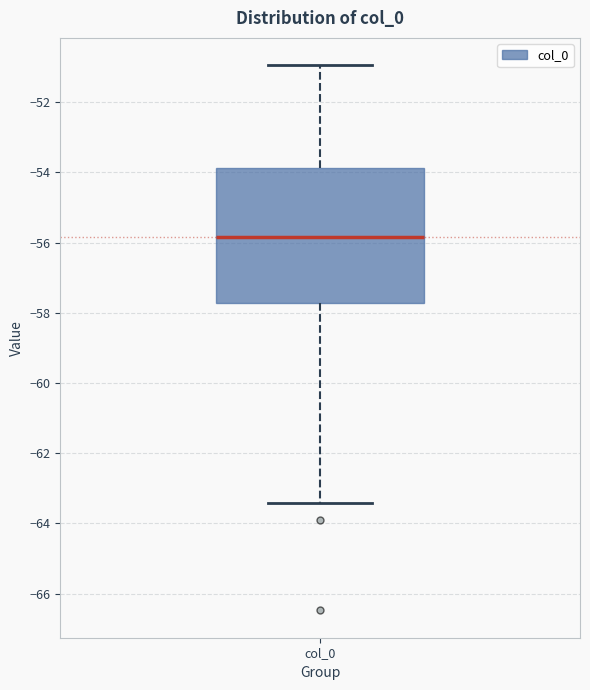

Transcribe this box plot: give where the median line is, the range the box spans, and where the two whiskers end, as read against the y-axis. The values are not printed on the chart, so give them approximately, as read against the axis.

median -55.8, box -57.8 to -53.8, whiskers -63.4 to -51.0